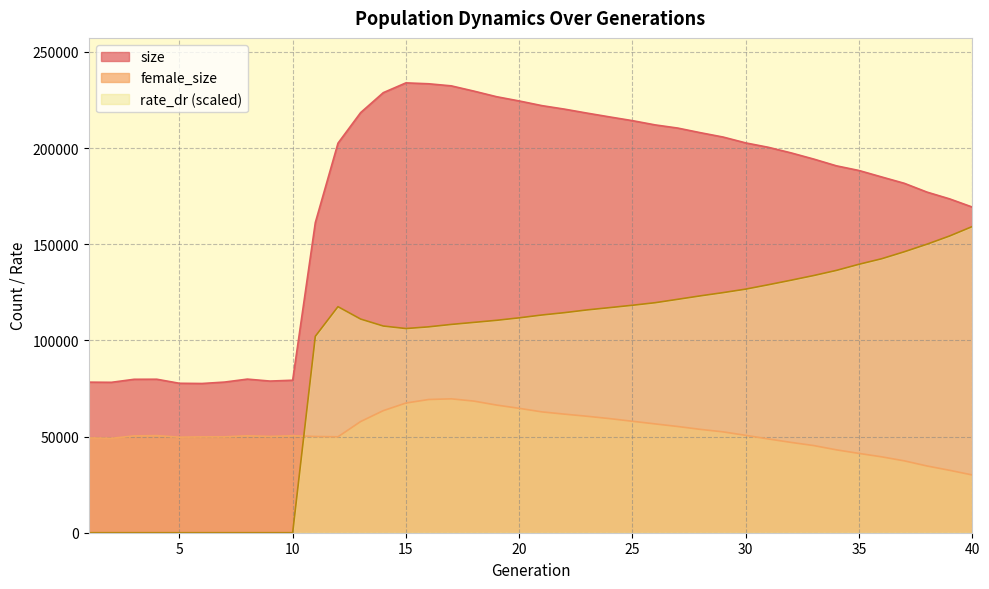

Between 22 and 36, which is larger?

22